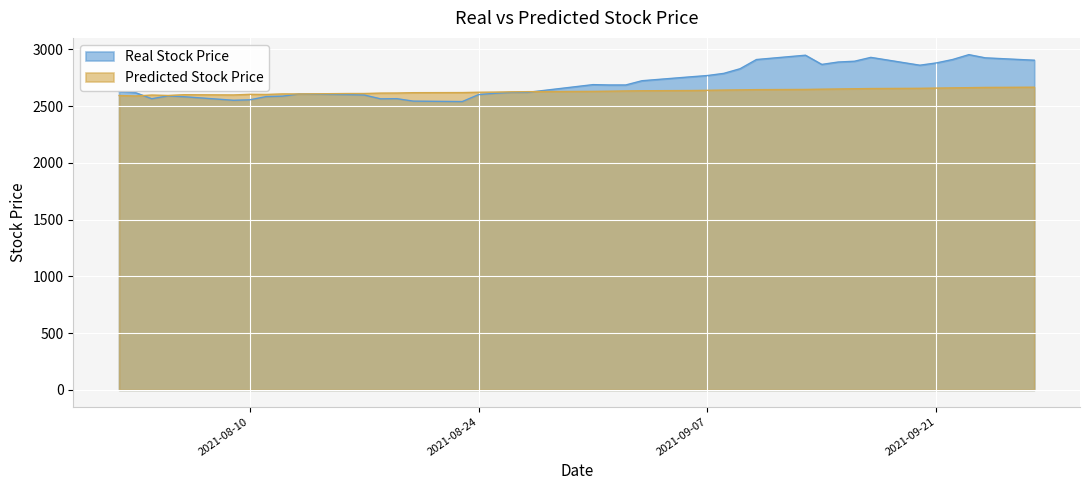

Read the Real Stock Price value at 2021-09-09.

2829.0